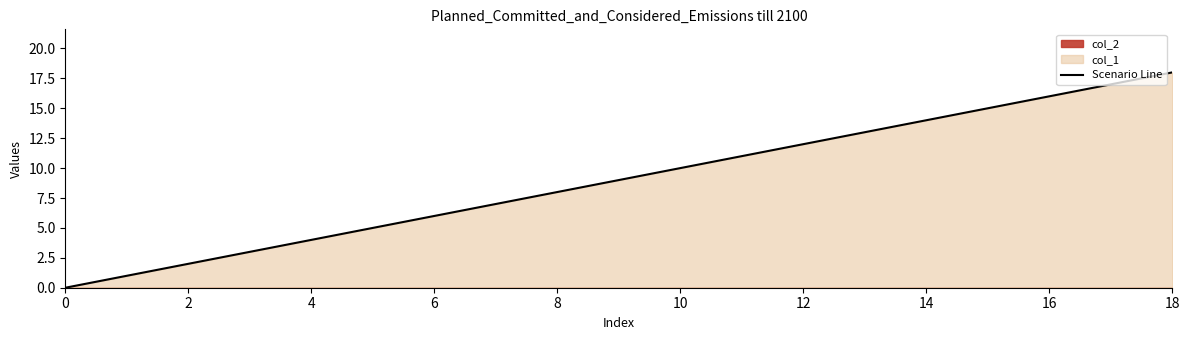

What is the highest value of the Scenario Line series?

18